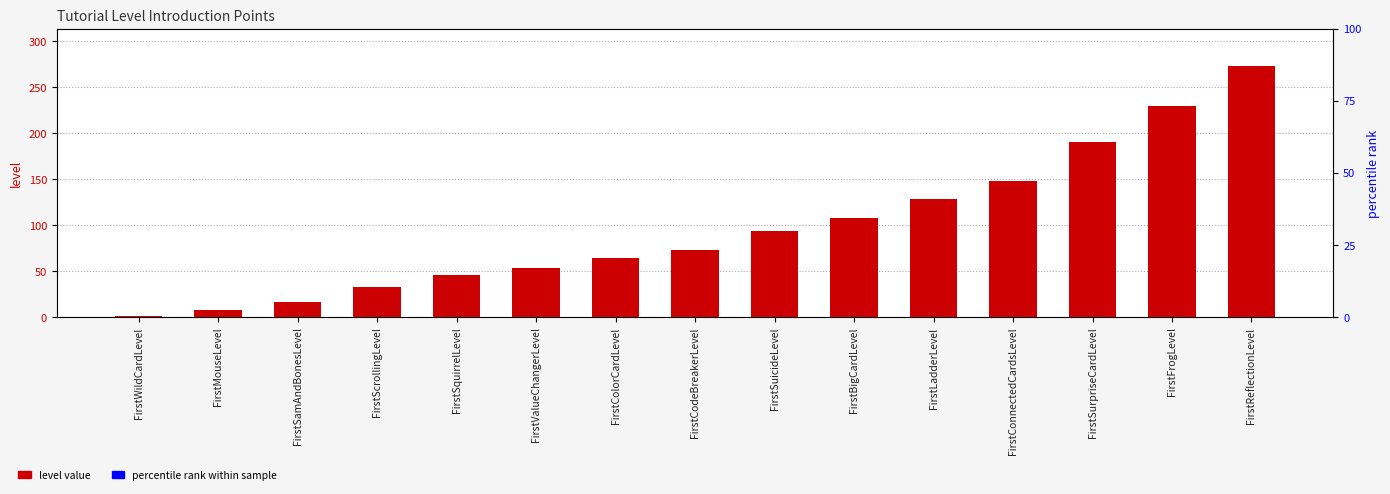

Which category has the highest value across all series?

FirstReflectionLevel